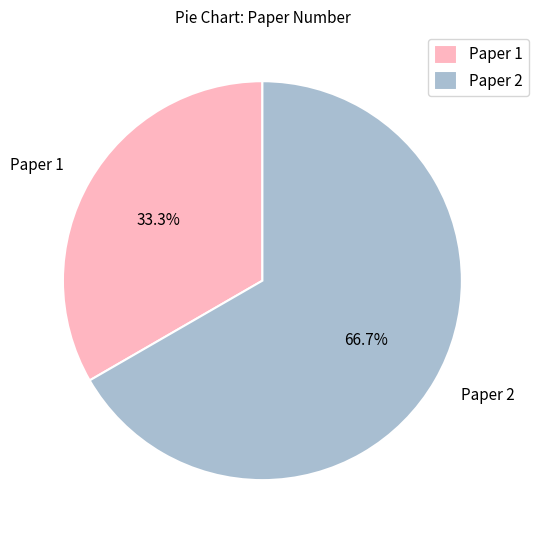

To the nearest percent, what percentage of the pie is Paper 2?

67%